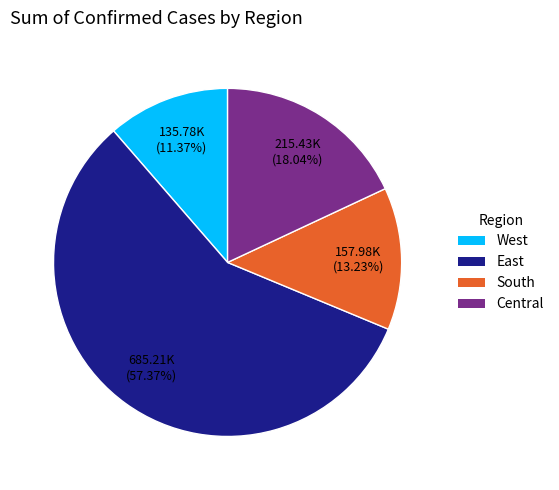

Is the sum of West and South greater than half?

No